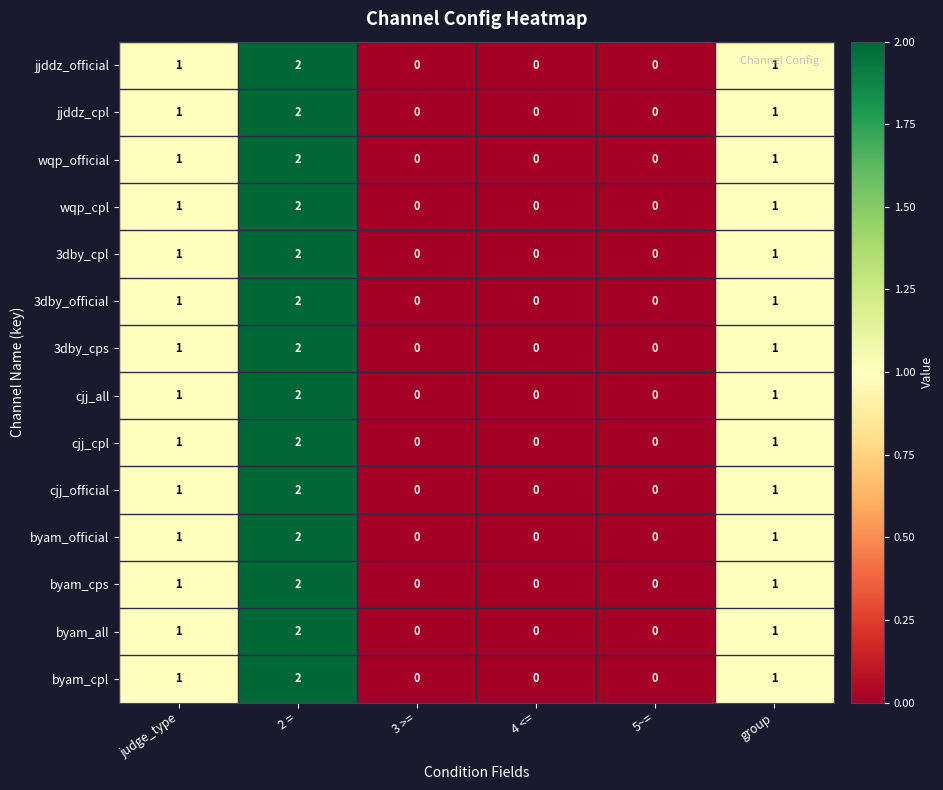

The value of 3dby_cps at 5~= is -1. True or false?

False